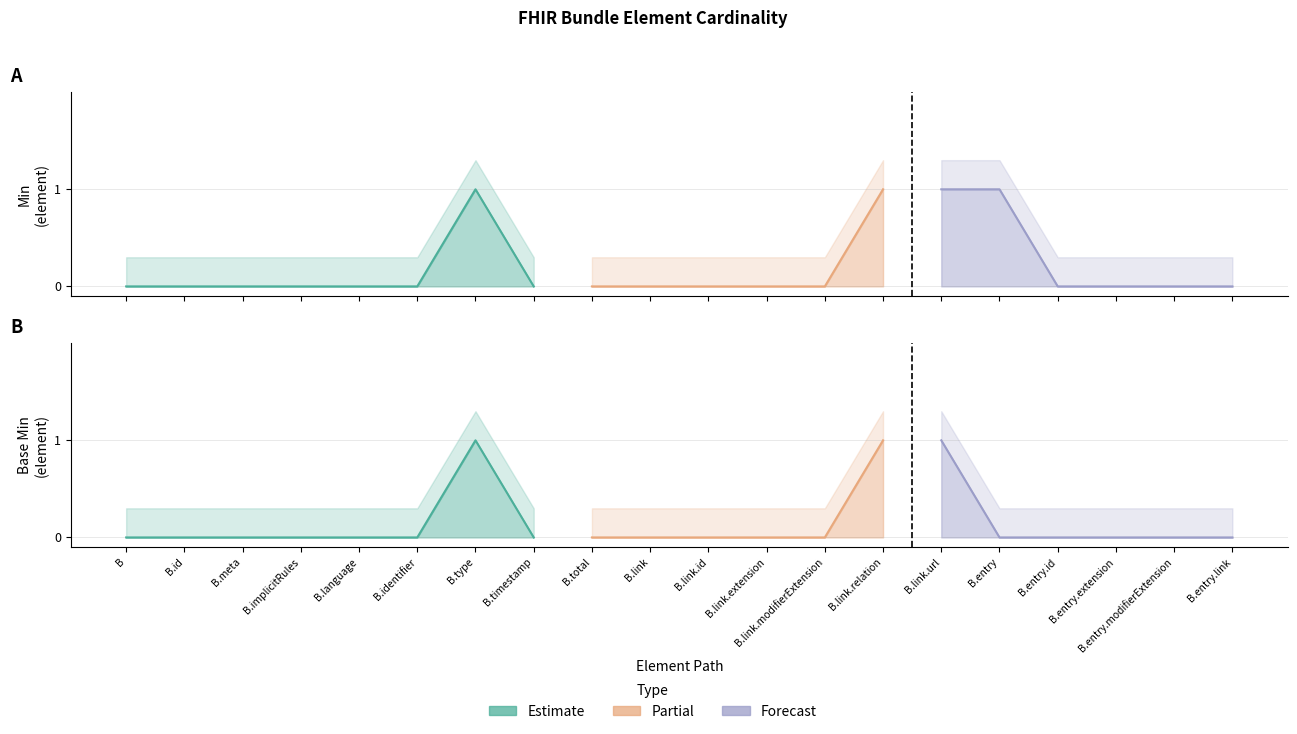

List the labels in order of Base Min value, smallest first.

Bundle, Bundle.id, Bundle.meta, Bundle.implicitRules, Bundle.language, Bundle.identifier, Bundle.timestamp, Bundle.total, Bundle.link, Bundle.link.id, Bundle.link.extension, Bundle.link.modifierExtension, Bundle.entry, Bundle.entry.id, Bundle.entry.extension, Bundle.entry.modifierExtension, Bundle.entry.link, Bundle.type, Bundle.link.relation, Bundle.link.url